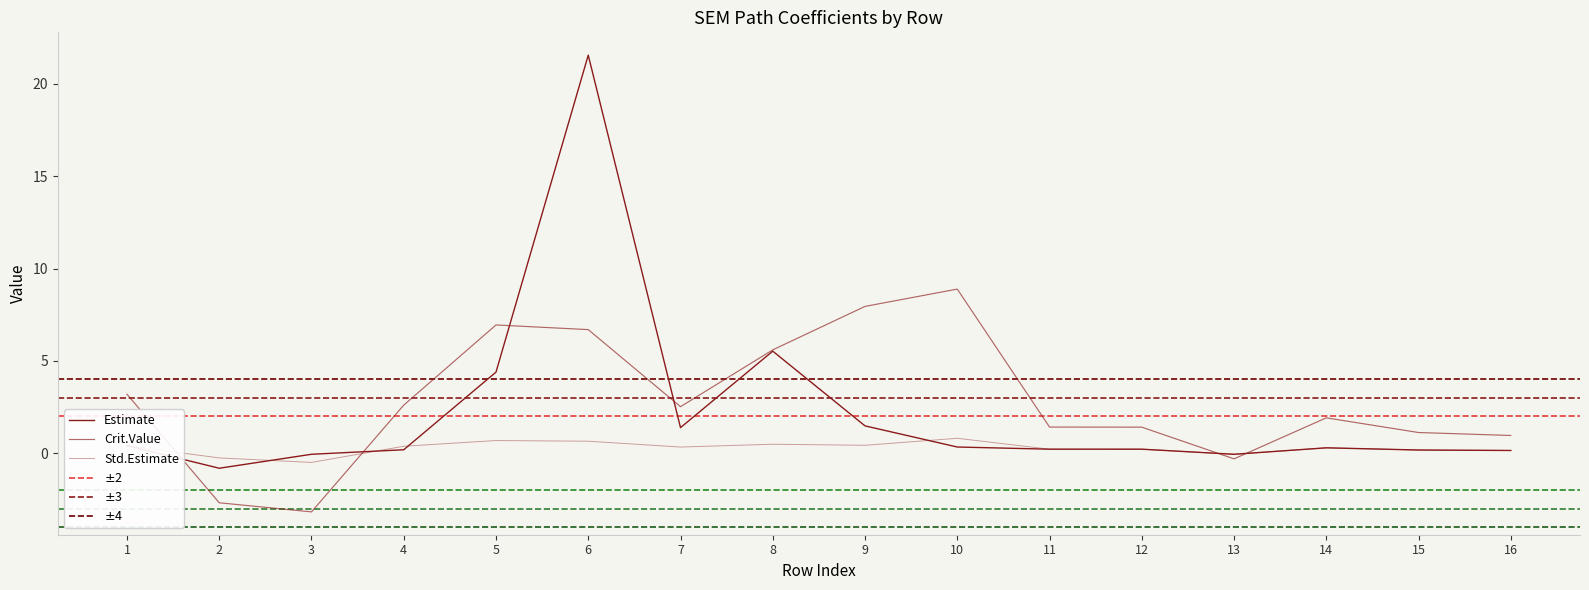

Reading right to left, transcribe all the data shown in this chart.

Estimate: 0.2	0.2	0.3	-0.0	0.2	0.2	0.3	1.5	5.5	1.4	21.5	4.4	0.2	-0.0	-0.8	0.4
Crit.Value: 1.0	1.1	1.9	-0.3	1.4	1.4	8.9	8.0	5.6	2.5	6.7	6.9	2.6	-3.2	-2.7	3.2
Std.Estimate: 0.2	0.2	0.3	-0.0	0.2	0.2	0.8	0.4	0.5	0.3	0.7	0.7	0.4	-0.5	-0.2	0.4